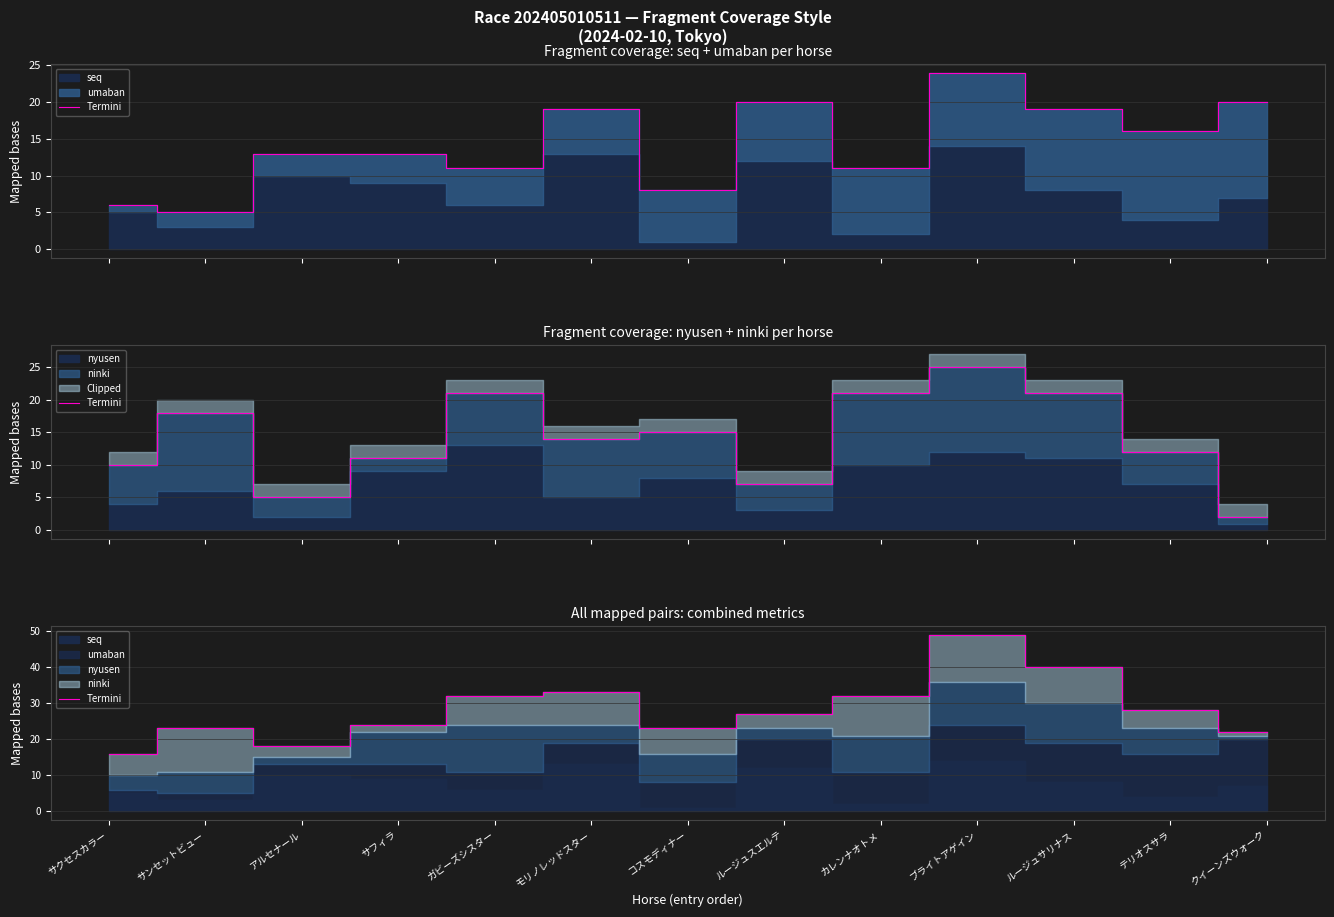

Rank the categories by value from highest to lowest.

ブライトアゲイン, ルージュサリナス, モリノレッドスター, ガビーズシスター, カレンナオトメ, テリオスサラ, ルージュスエルテ, サフィラ, サンセットビュー, コスモディナー, クイーンズウォーク, アルセナール, サクセスカラー